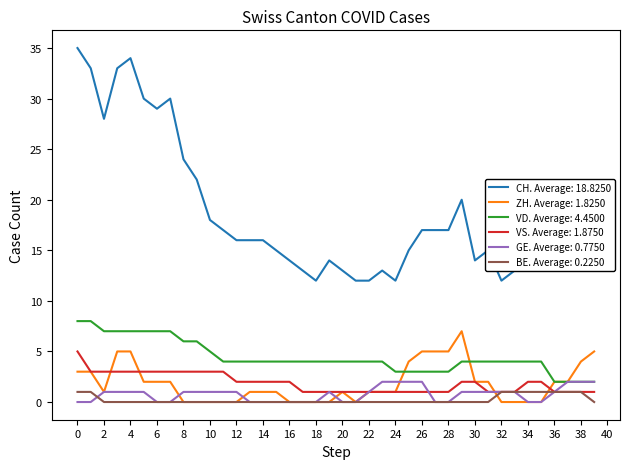

Count the number of data series in this chart.

6